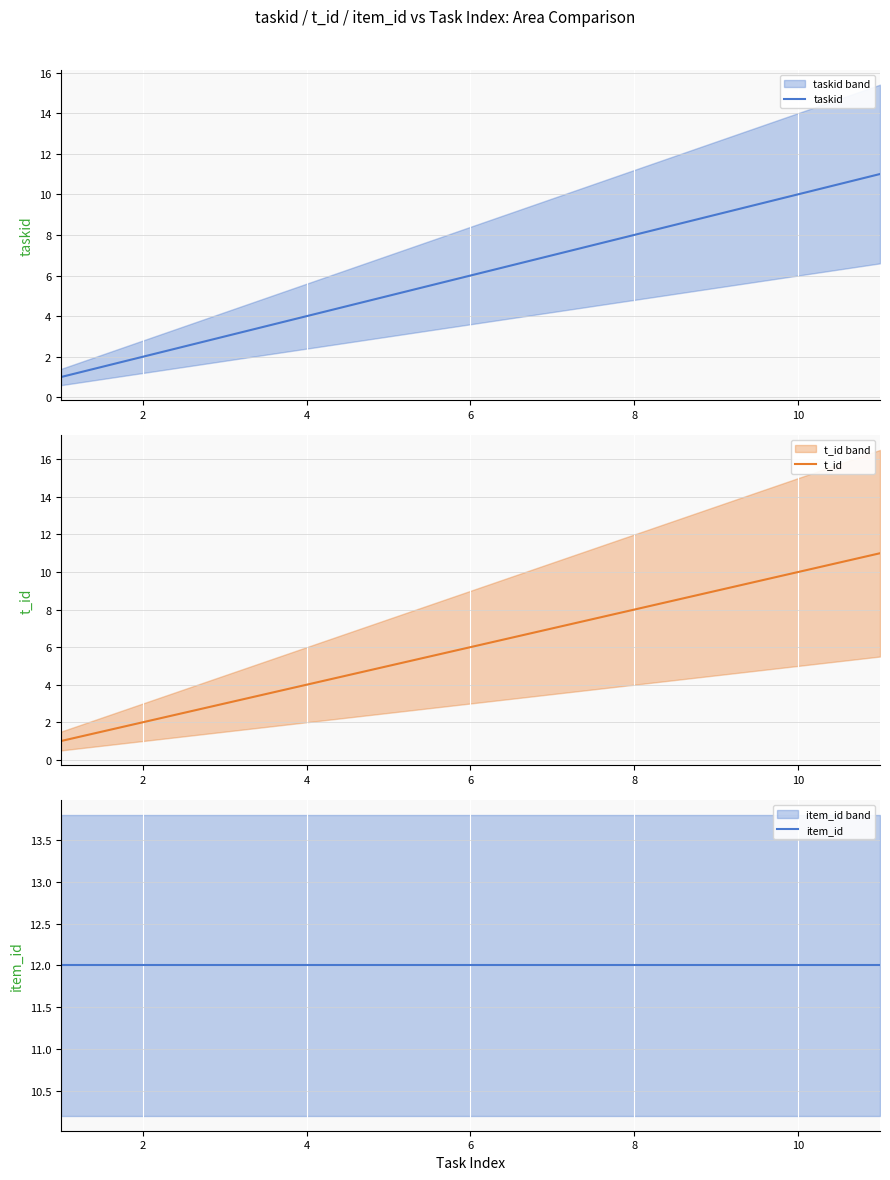

True or false: t_id and item_id intersect in this chart.

False